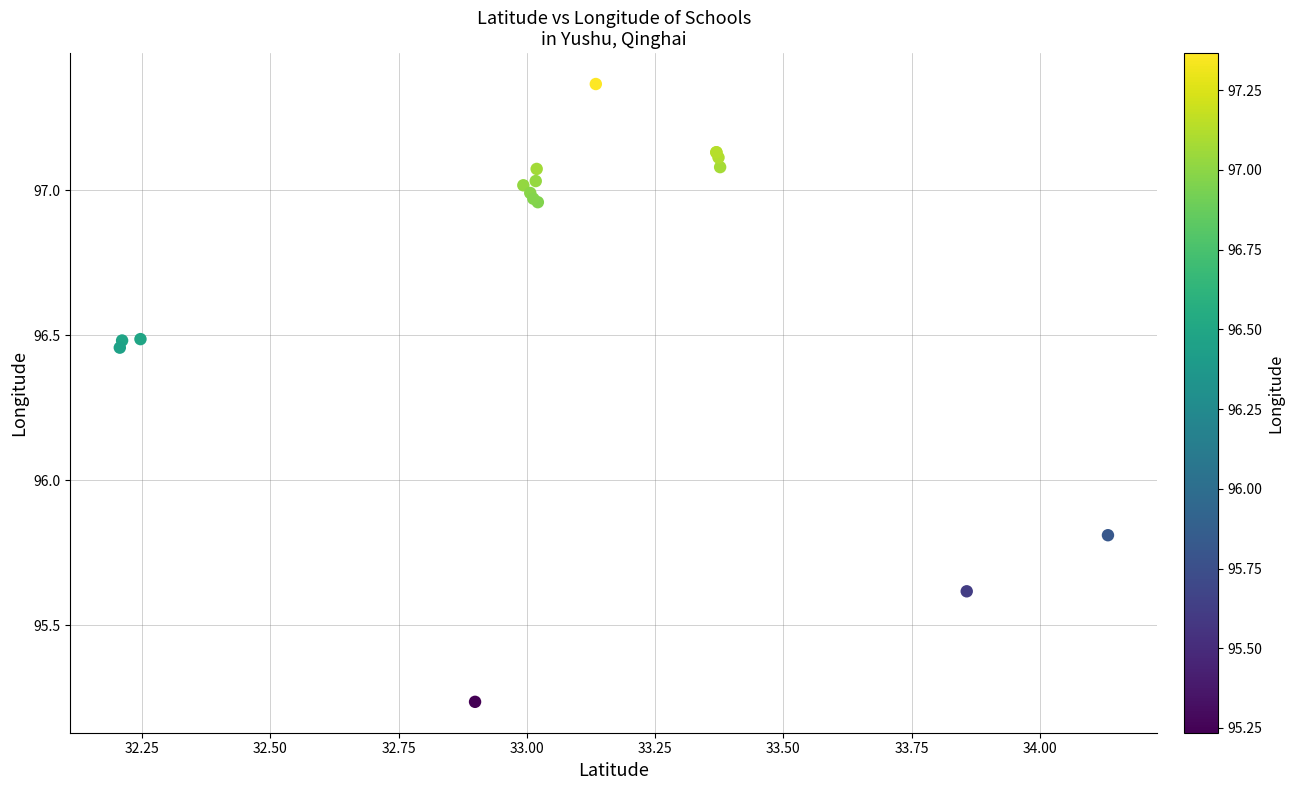

What Y value in the scatter plot is closest to 96?

95.8